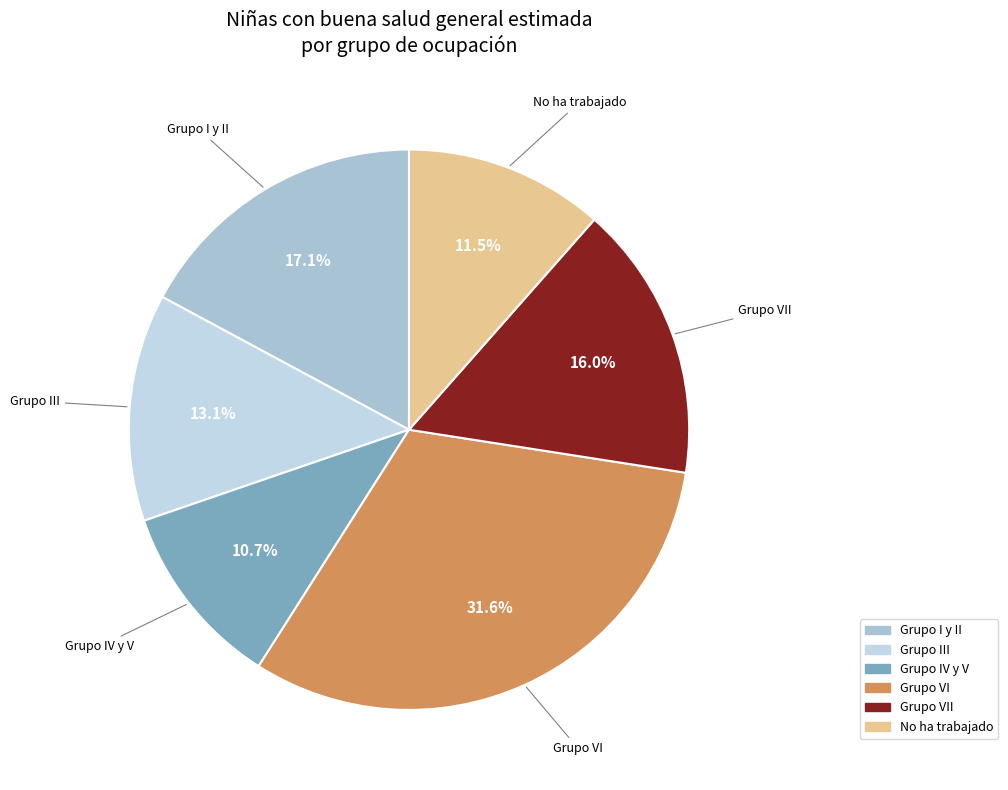

Which slice is the largest?

Grupo VI